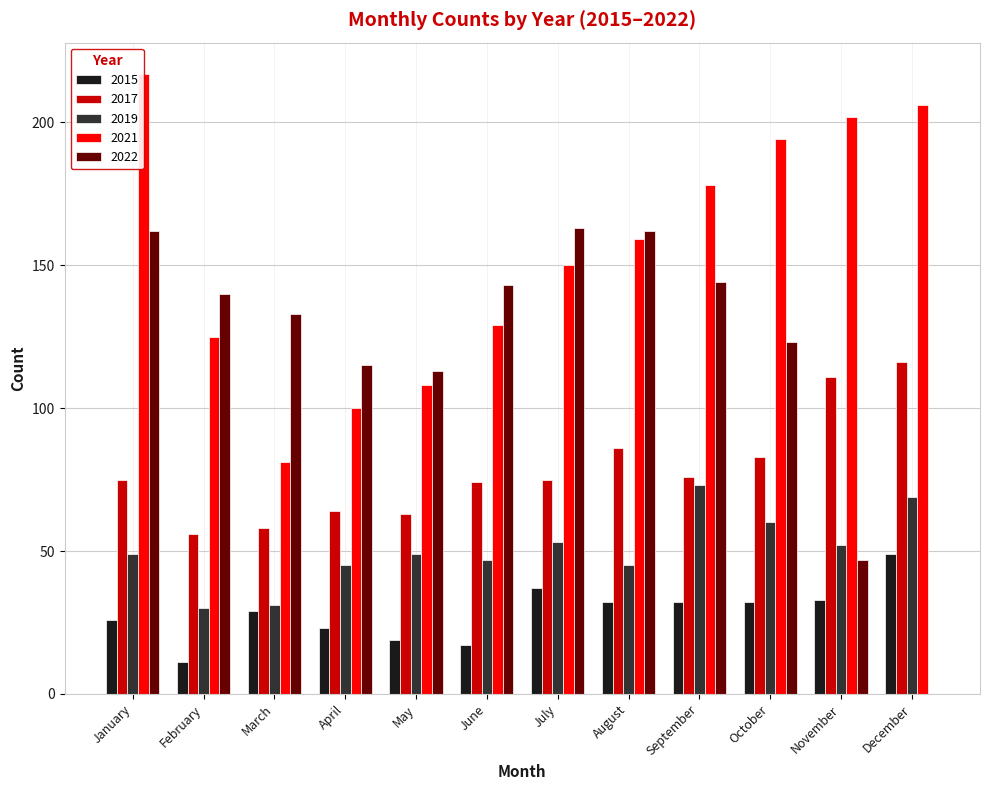

Where does the 2015 series first go above 32?

July